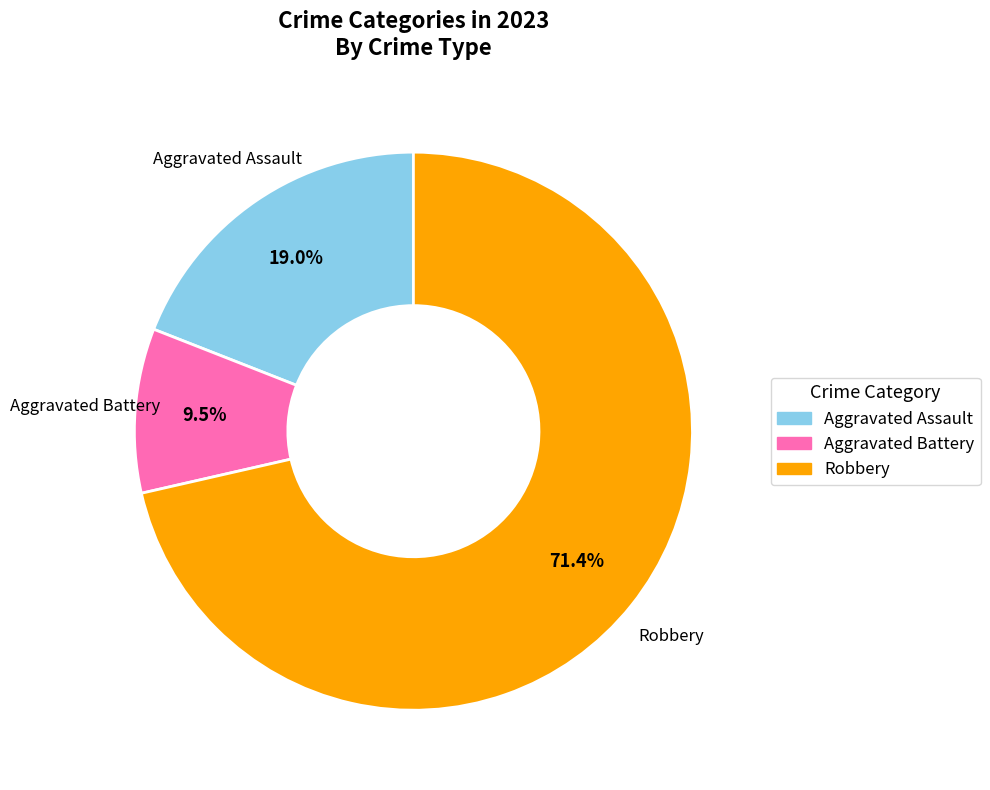

Count the number of slices in the pie.

3